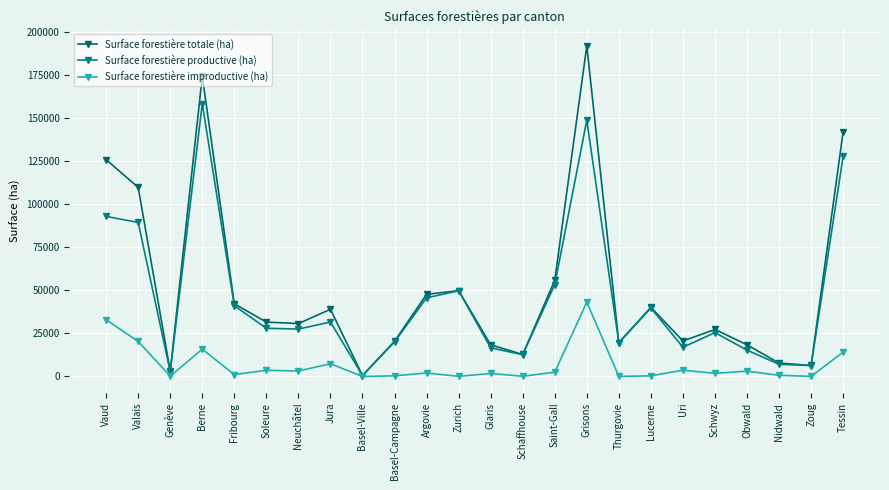

What is the spread (max minus min) of values at Grisons?

148727